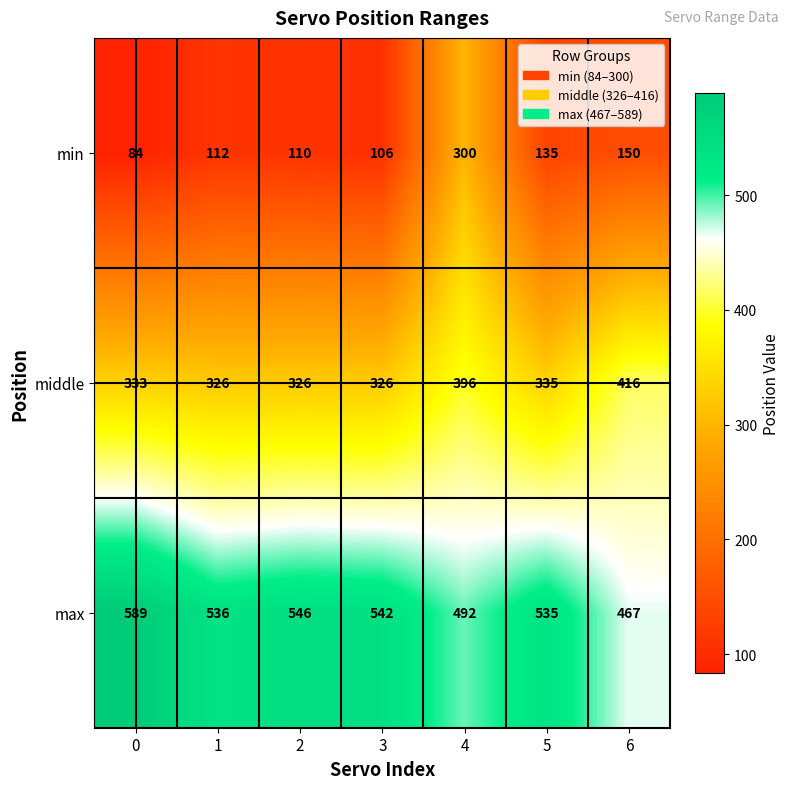

What is the average value of the min series?

142